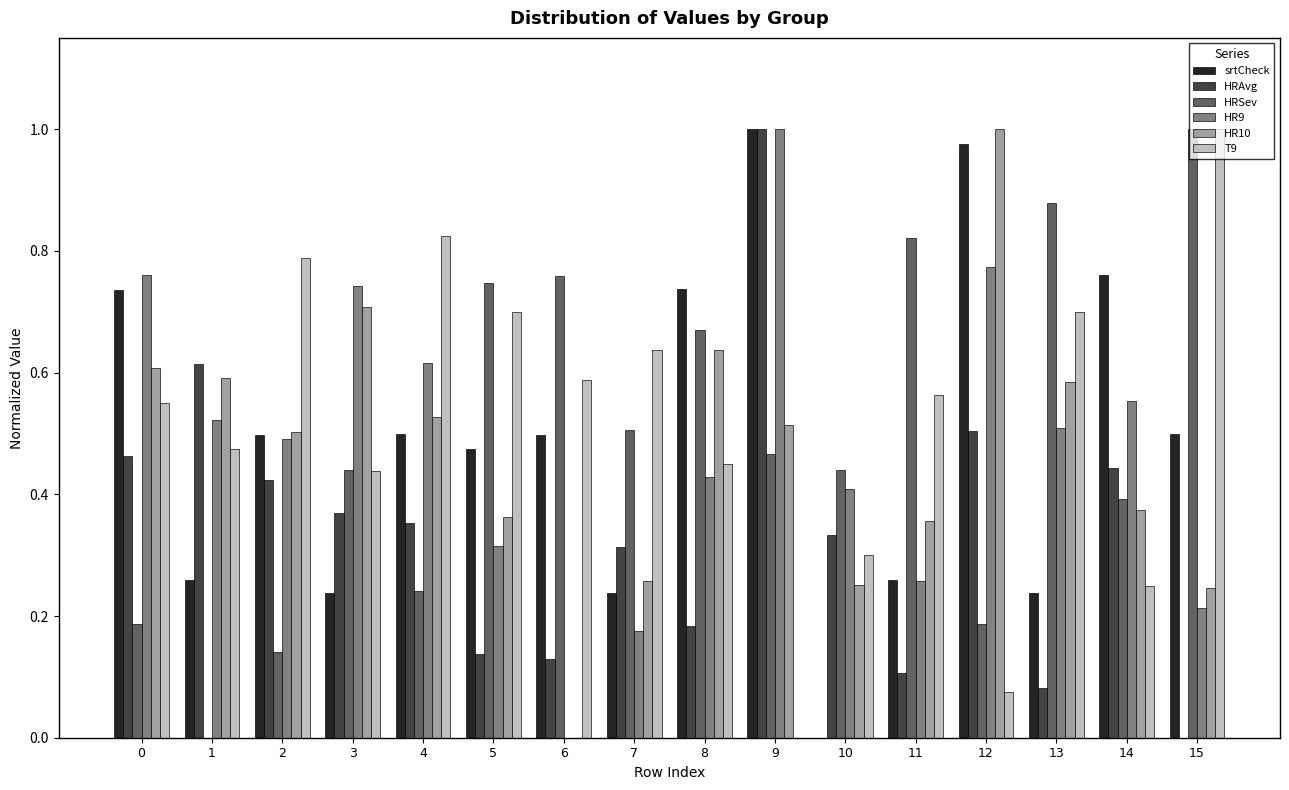

At which label does HRSev reach its peak?

15